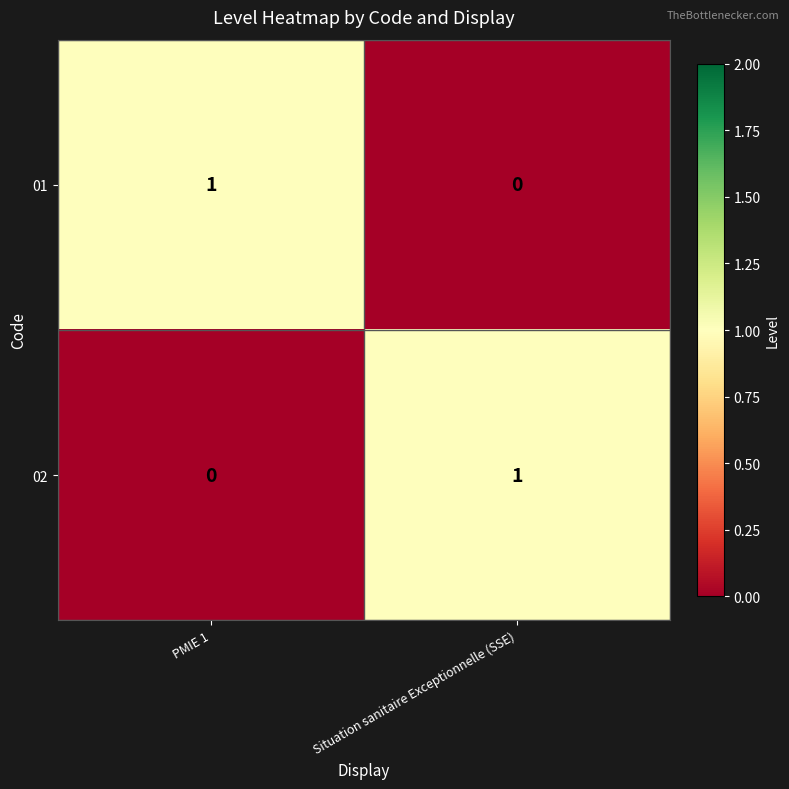

What is the spread (max minus min) of values at PMIE 1?

1